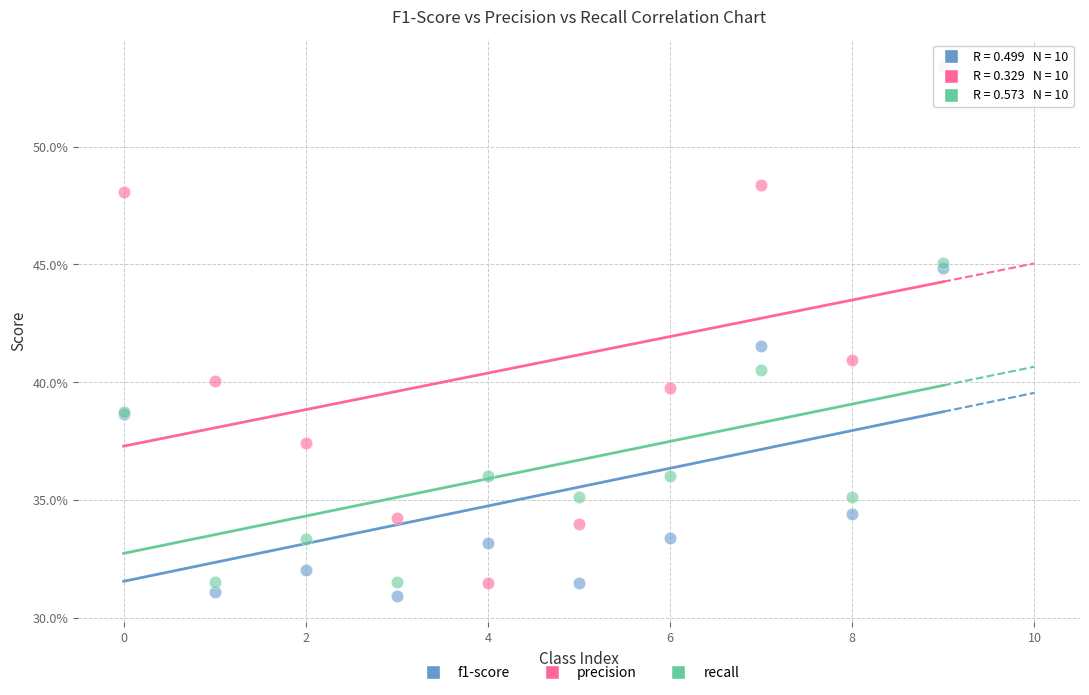

What are all the series names shown in the legend?

f1-score, precision, recall